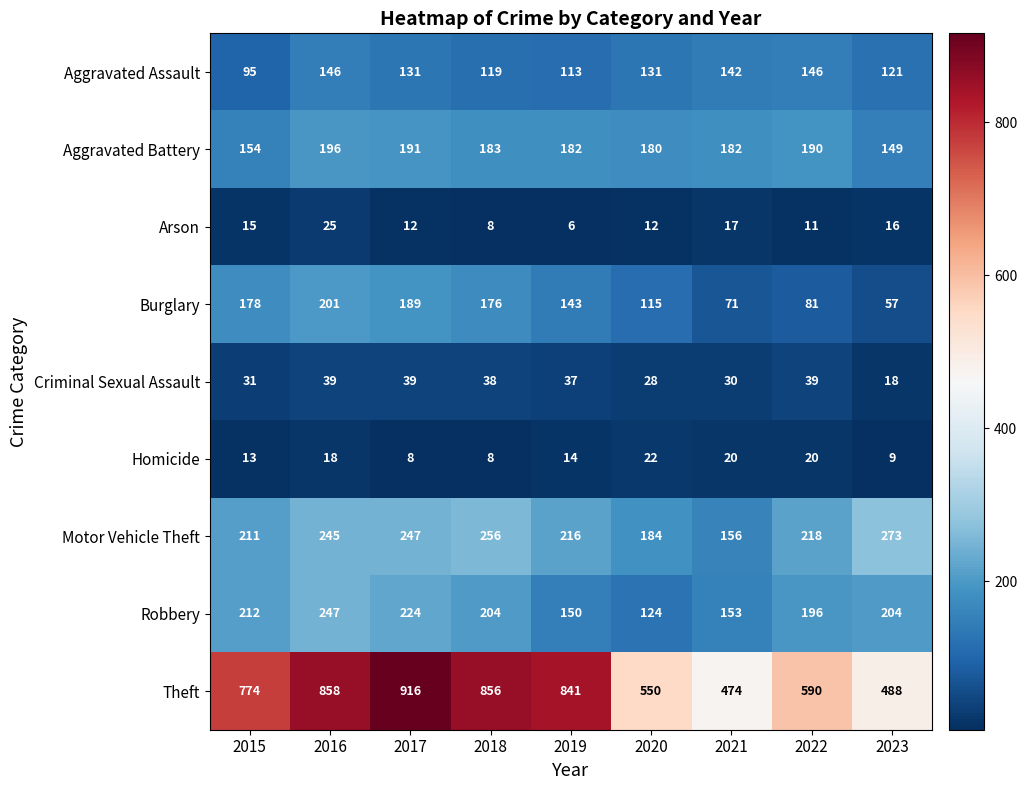

Which category has the lowest value in the Aggravated Battery series?

2023